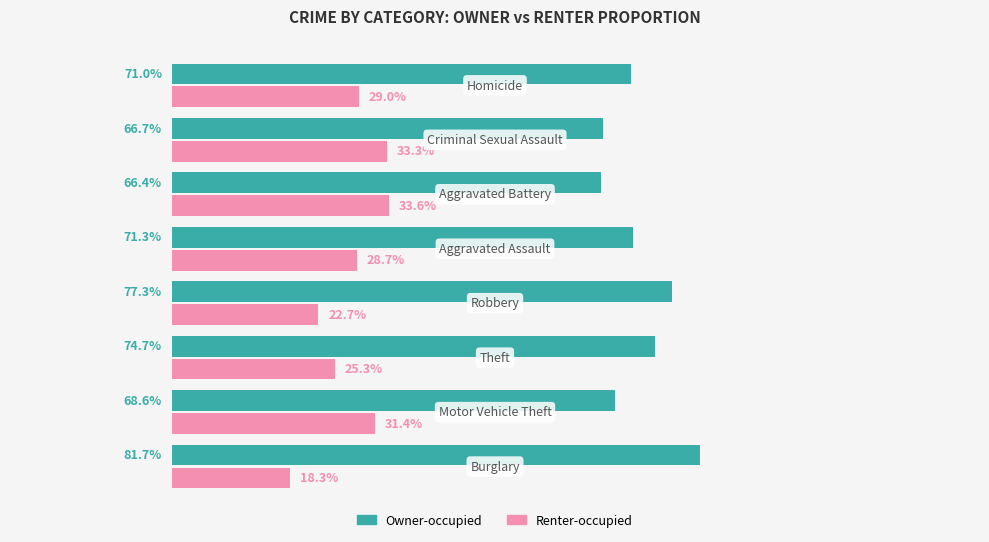

Which series has the largest total across all categories?

Owner-occupied